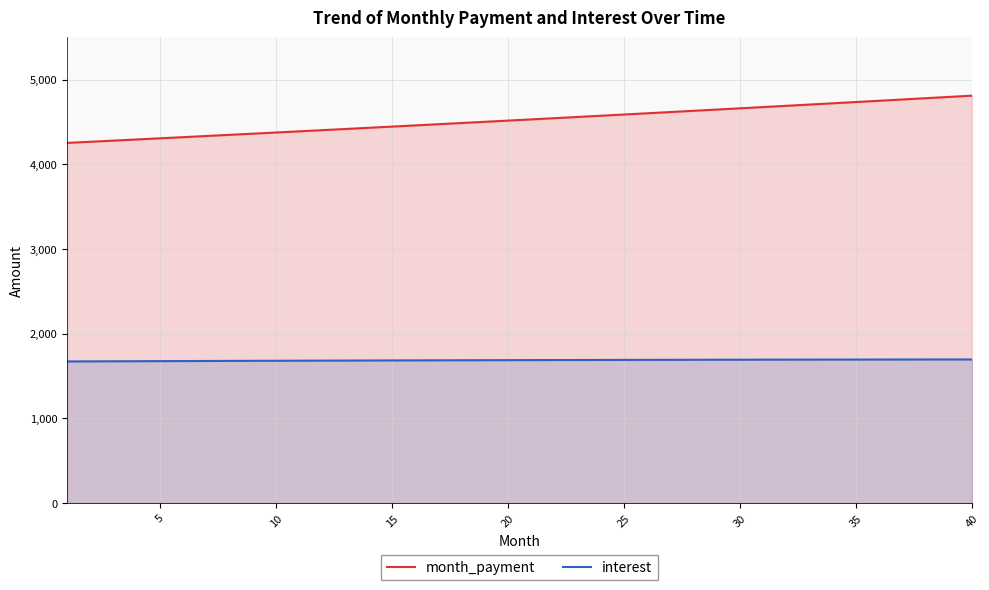

What is the value of the interest point at the 21st from the left?

1675.8